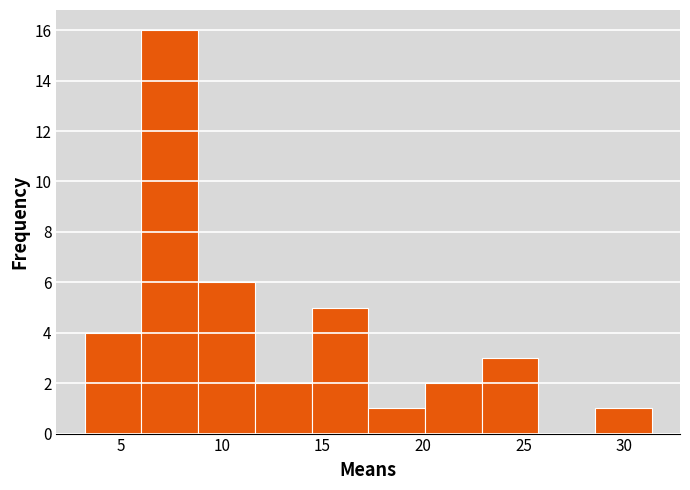

How tall is the bar that spans 17.5 to 20.0 on the x-axis? Neither the bar edges nor the heights are printed on the chart, so give them approximately, as read against the axes.

1